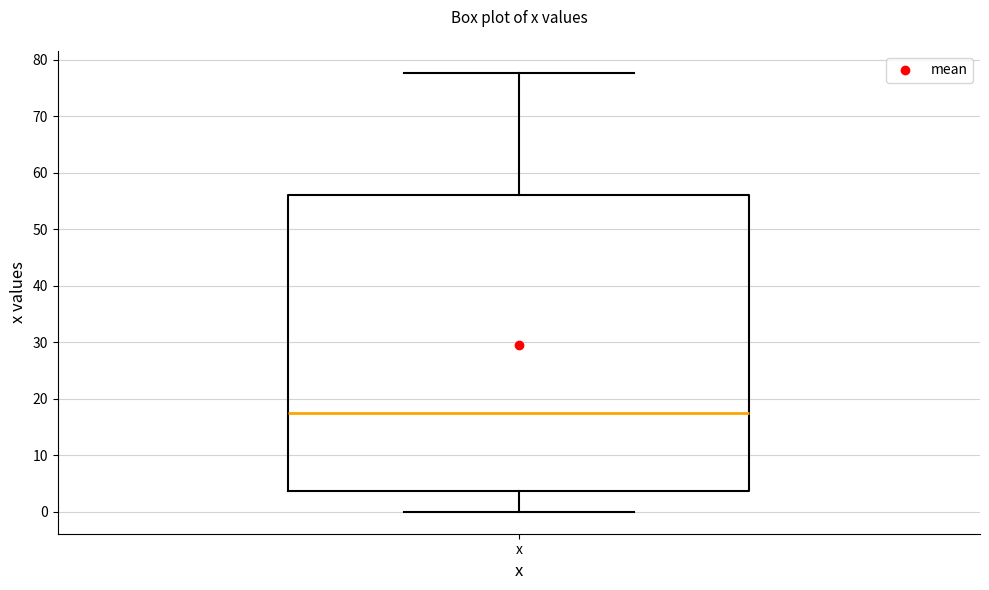

Where does the lower whisker of the box for x end on the y-axis? The values are not printed on the chart, so give them approximately, as read against the axis.

0